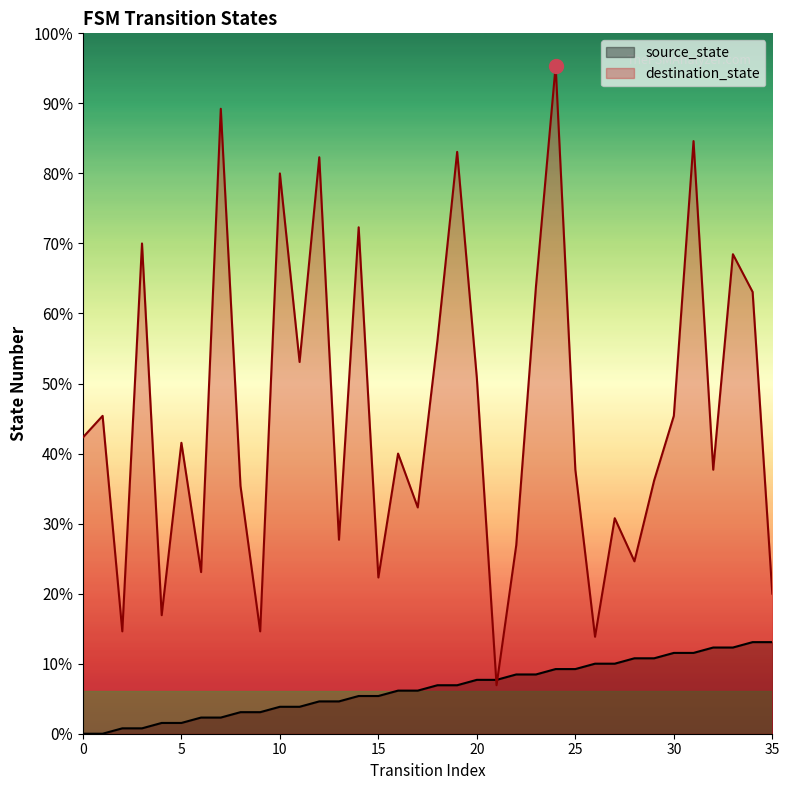

Which series has the largest total across all categories?

destination_state